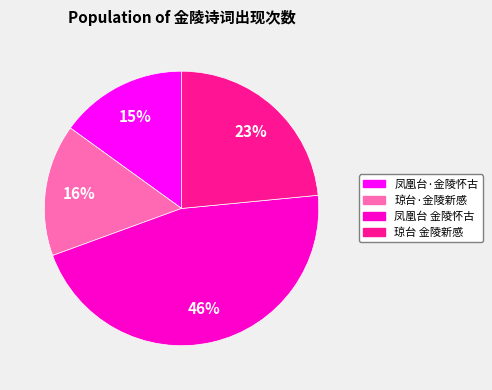

Does 凤凰台·金陵怀古 represent more than half of the total?

No